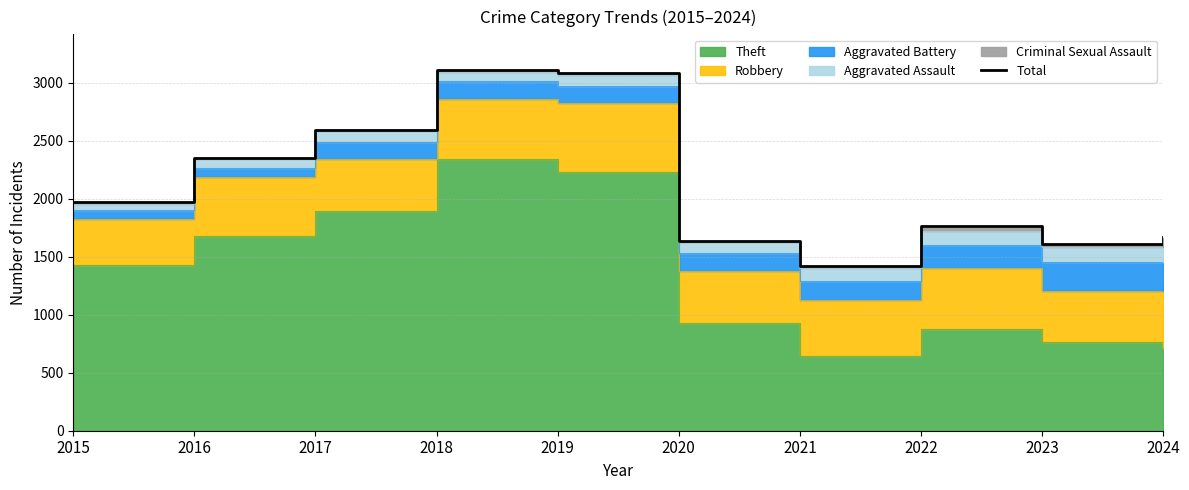

Where is the first local maximum?

2018